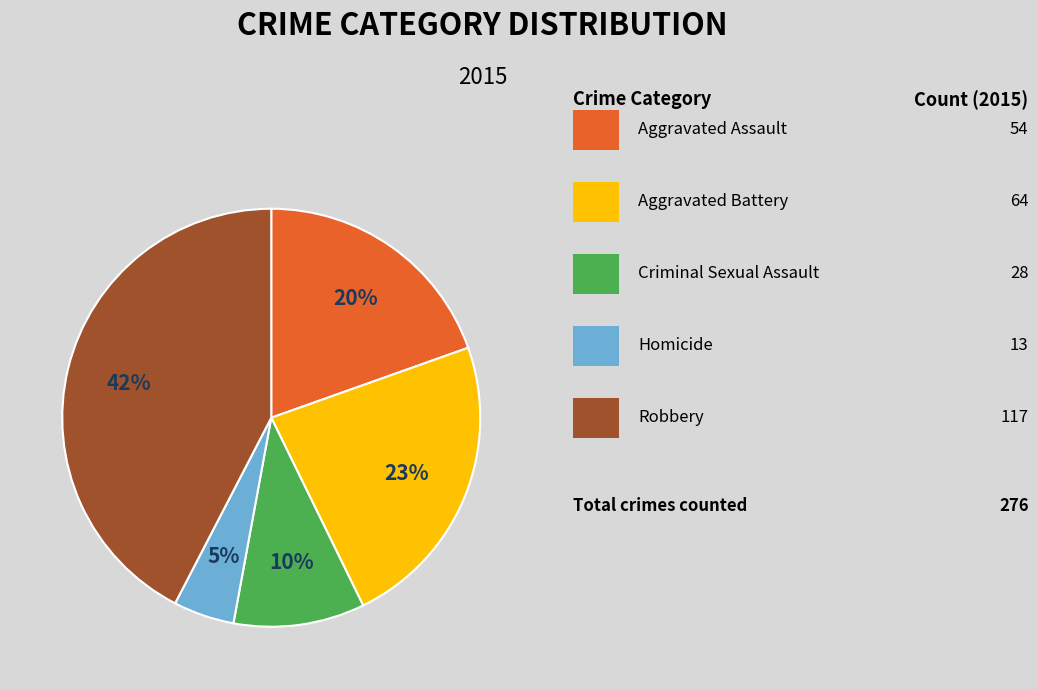

To the nearest percent, what is the average slice percentage?

20%